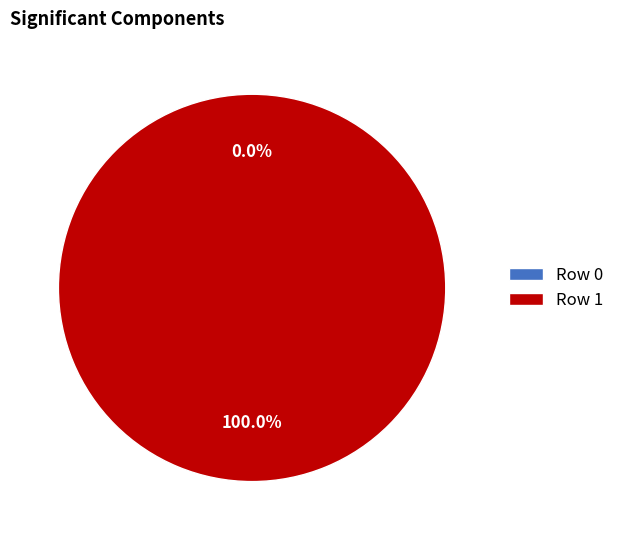

To the nearest percent, what is the difference between the Row 0 and Row 1 slice percentages?

100%